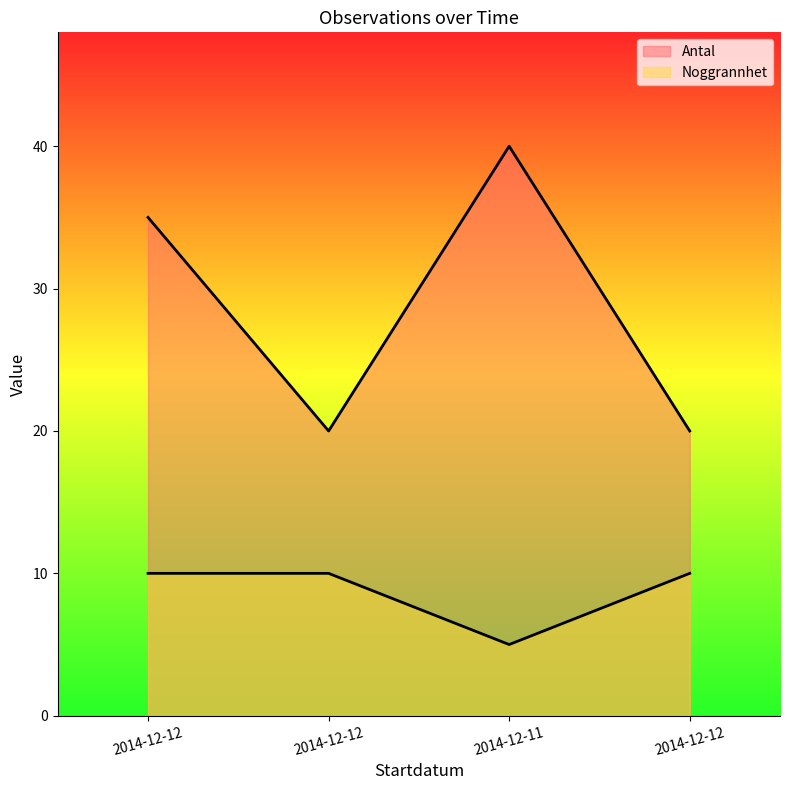

What is the total value across all series at 2014-12-12?

45